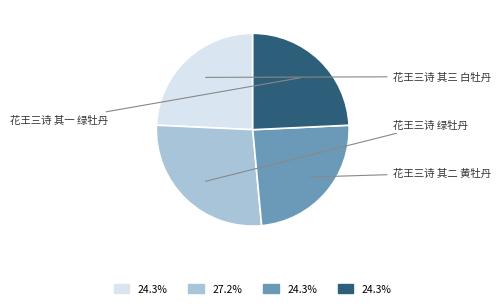

True or false: 花王三诗 其二 黄牡丹 accounts for 24% of the total.

True